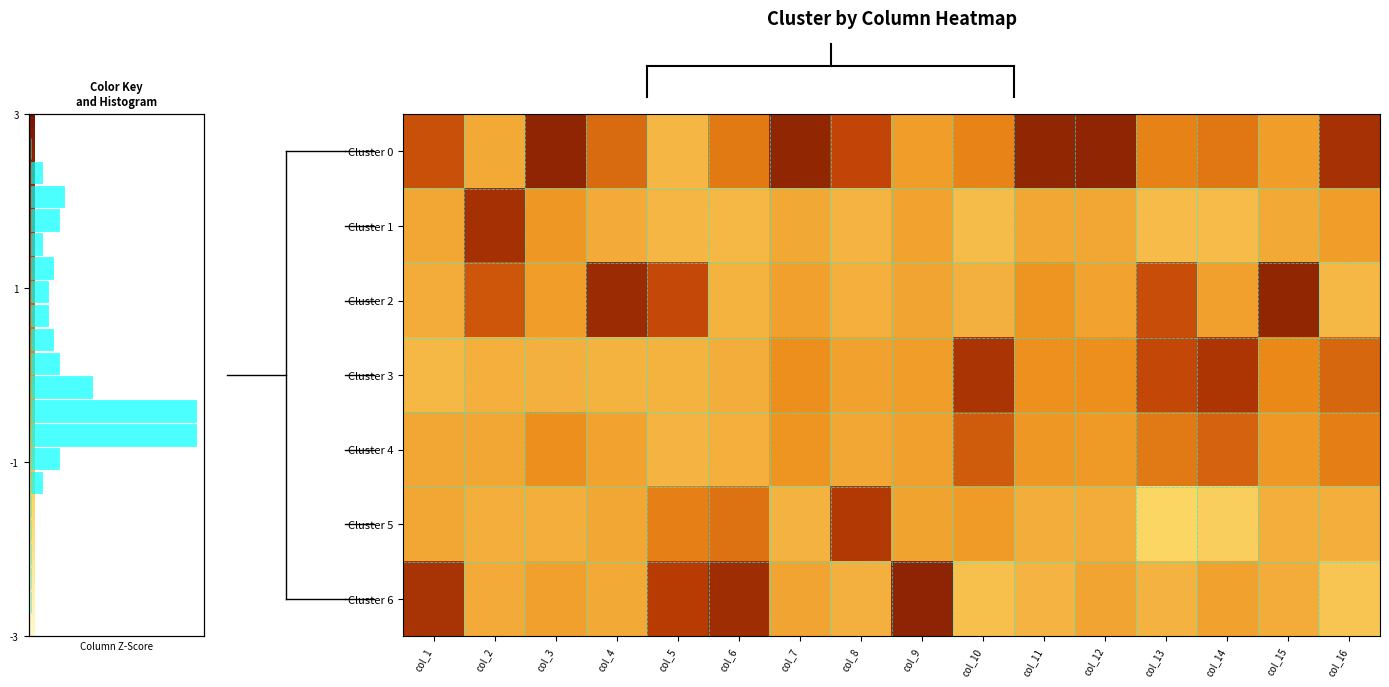

Is the value of row_1 at col_5 greater than the value of row_3 at col_14?

No